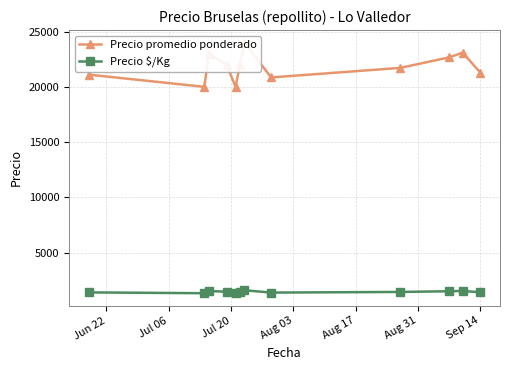

What is the value of the Precio $/Kg point at the 5th from the left?

1333